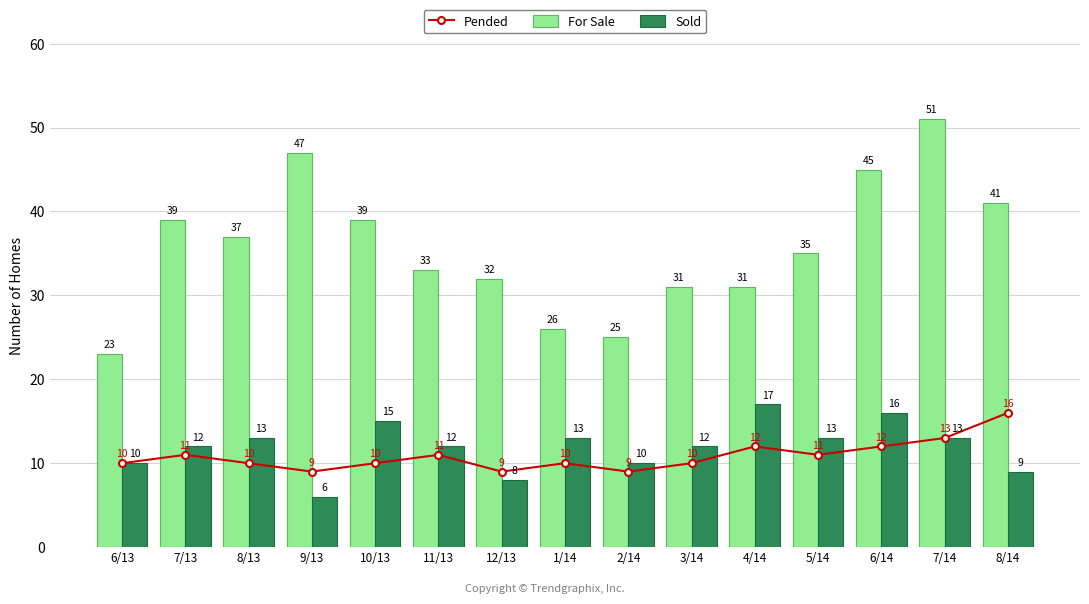

The Pended series shows 10 at 1/14. True or false?

True